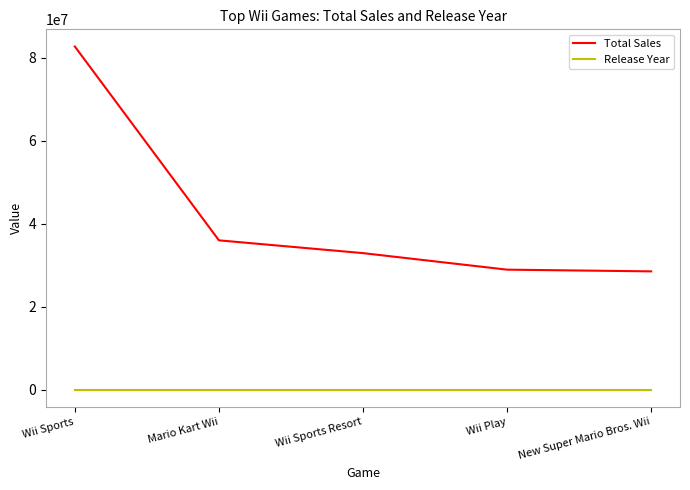

Which series changed the most between Wii Sports Resort and New Super Mario Bros. Wii?

Total Sales